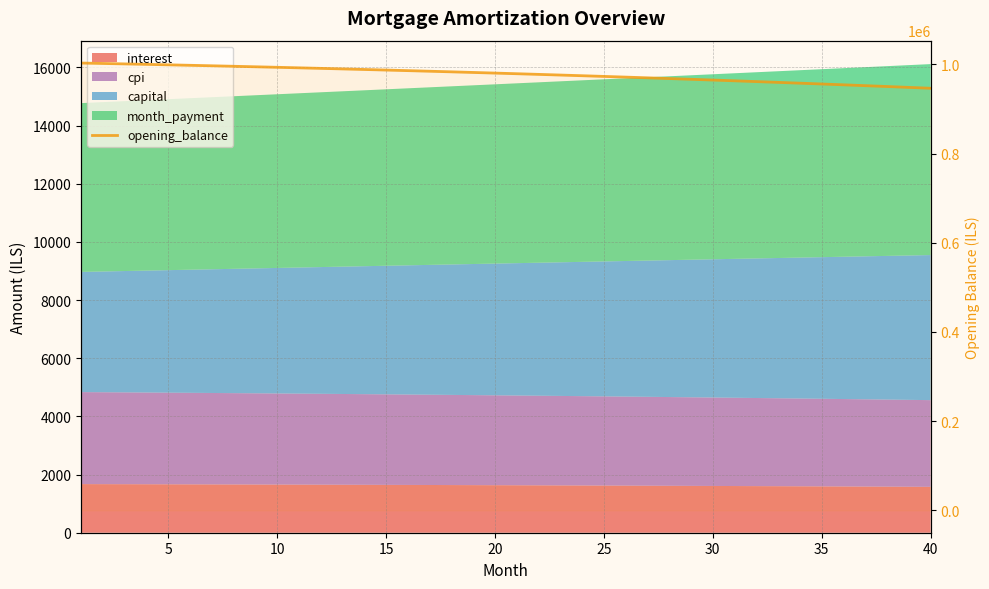

Does the chart display data point markers on the line(s)?

No